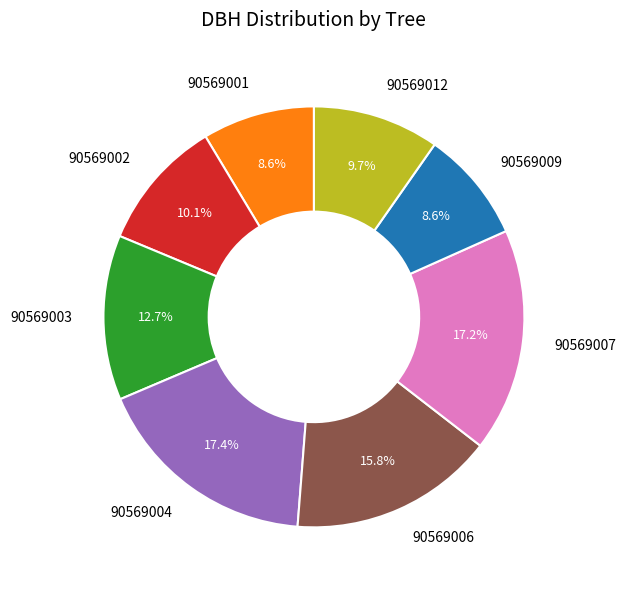

What percentage is the 90569002 slice, to the nearest percent?

10%